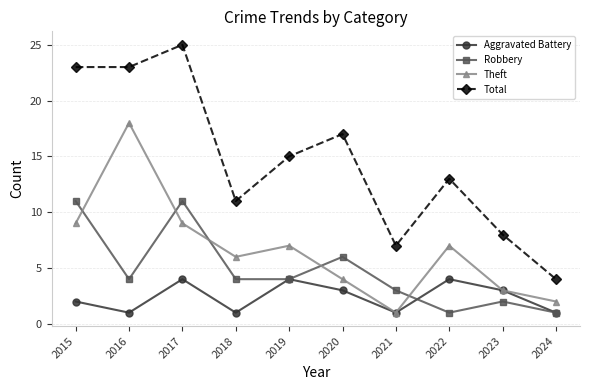

Which series changed the most between 2016 and 2017?

Theft